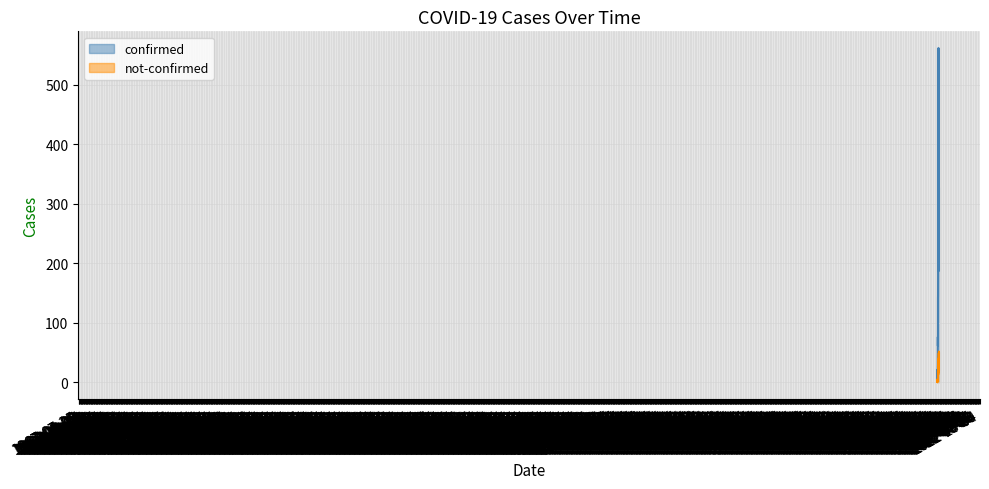

Reading left to right, transcribe all the data shown in this chart.

confirmed: 2	4	1	7	10	8	10	11	21	7	18	27	28	44	54	76	61	69	142	145	177	261	240	204	236	454	428	442	444	562	303	258	442	309	316	350	340	187	230	328
not-confirmed: 2	0	0	1	1	0	2	1	1	3	5	5	4	5	4	4	3	8	19	12	14	24	25	13	17	23	24	21	31	33	23	17	29	40	35	37	49	24	20	51